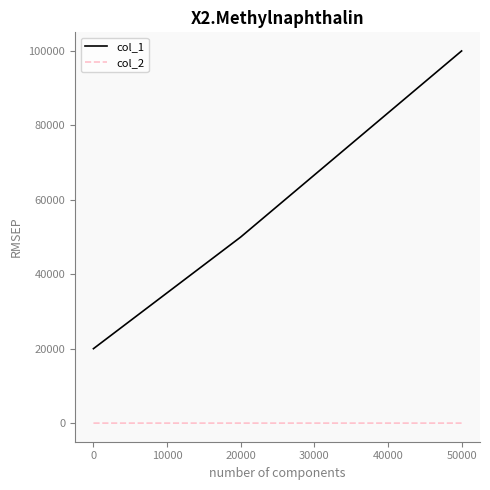

Which series has the widest spread of values?

col_1